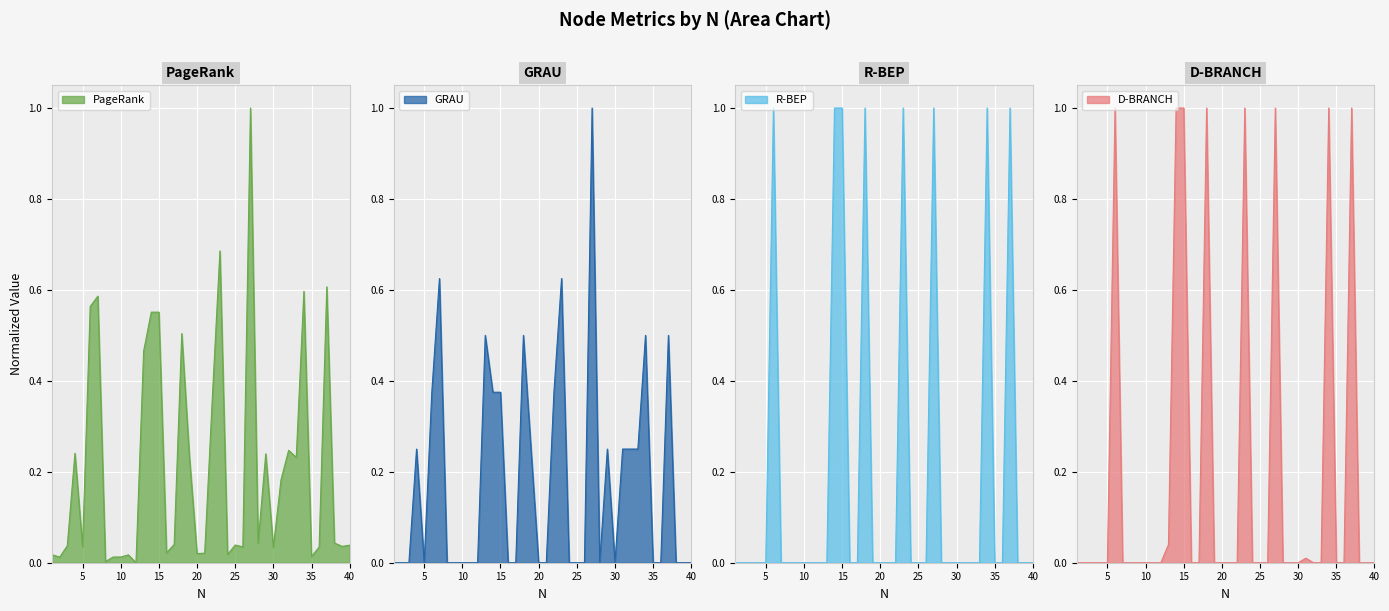

Which series has the widest spread of values?

PageRank